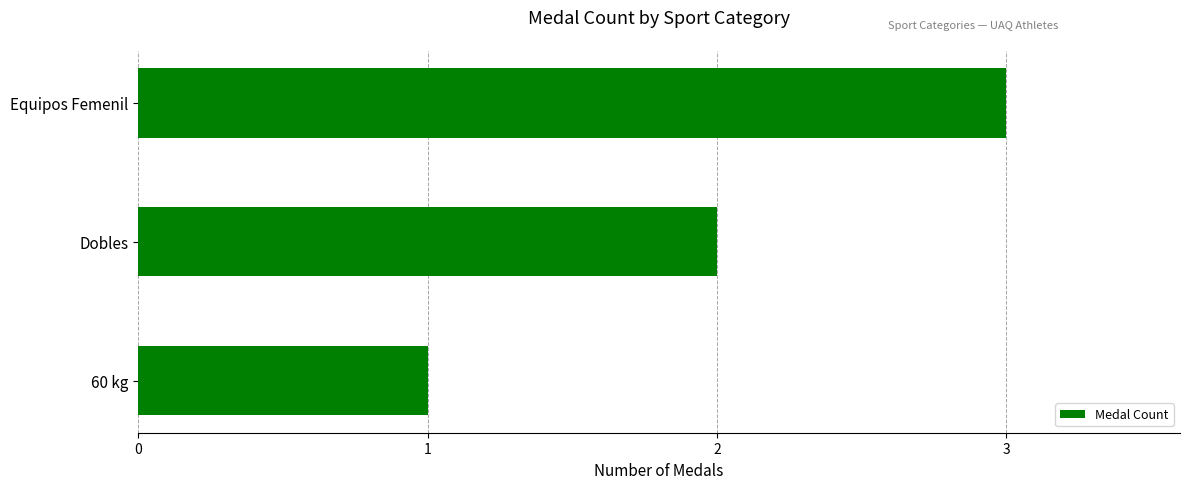

List the labels in order of value, largest first.

Equipos Femenil, Dobles, 60 kg